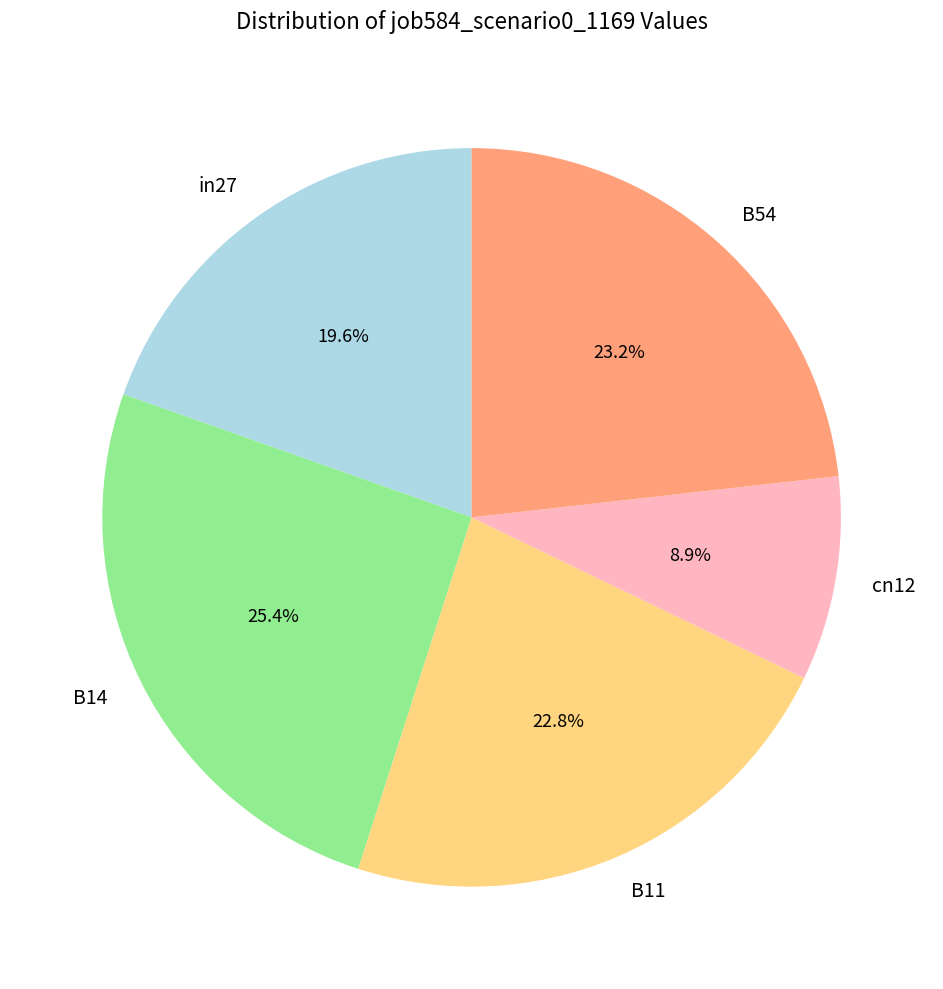

Which has a higher value, B54 or in27?

B54